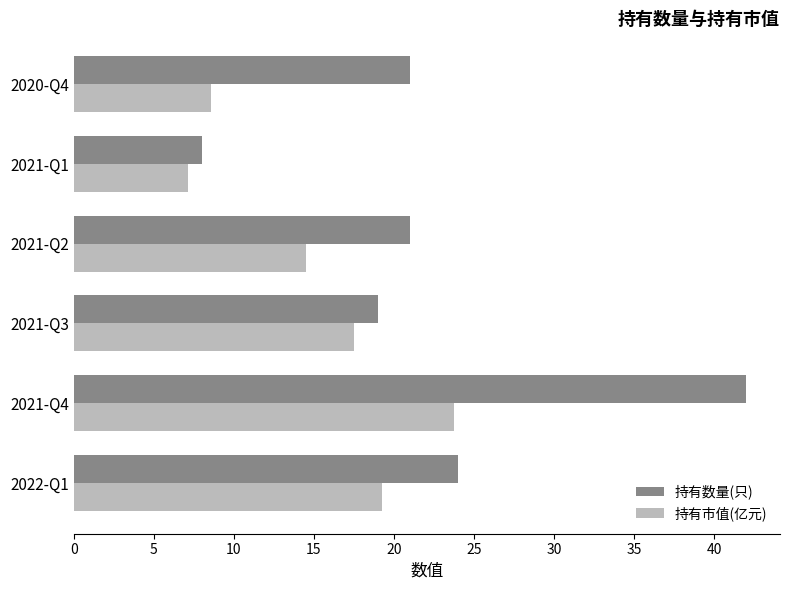

Rank the series by their maximum value, from lowest to highest.

持有市值(亿元), 持有数量(只)